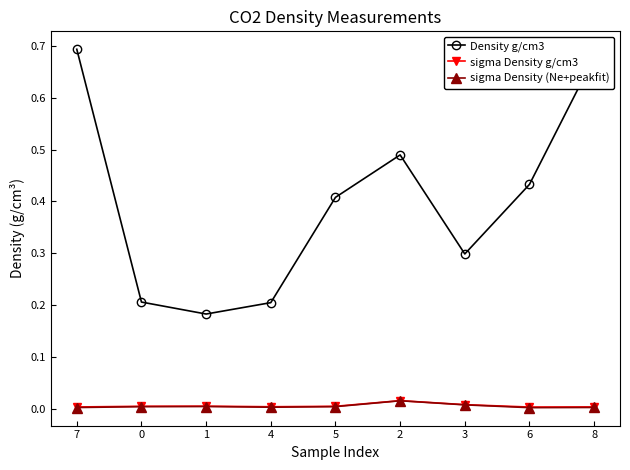

Which category has the highest value across all series?

7